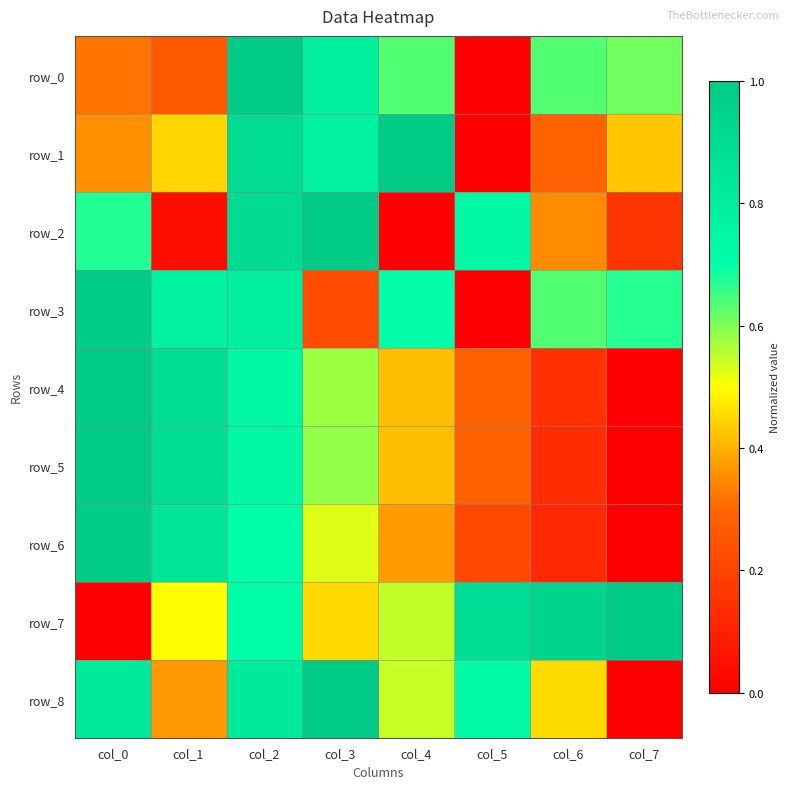

What is the difference between the maximum and second lowest values in the row_3 series?

0.8